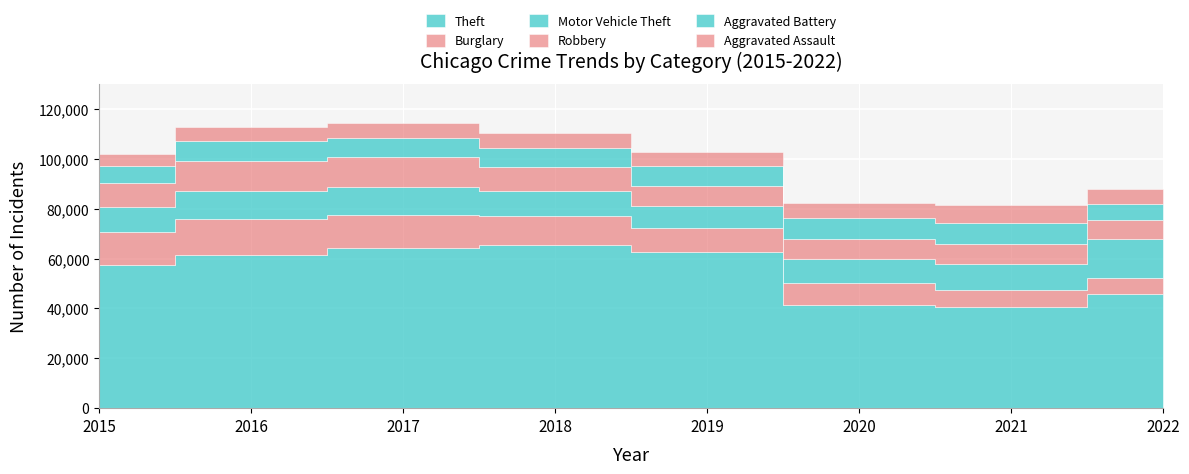

At which category does Theft reach its first local peak?

2018